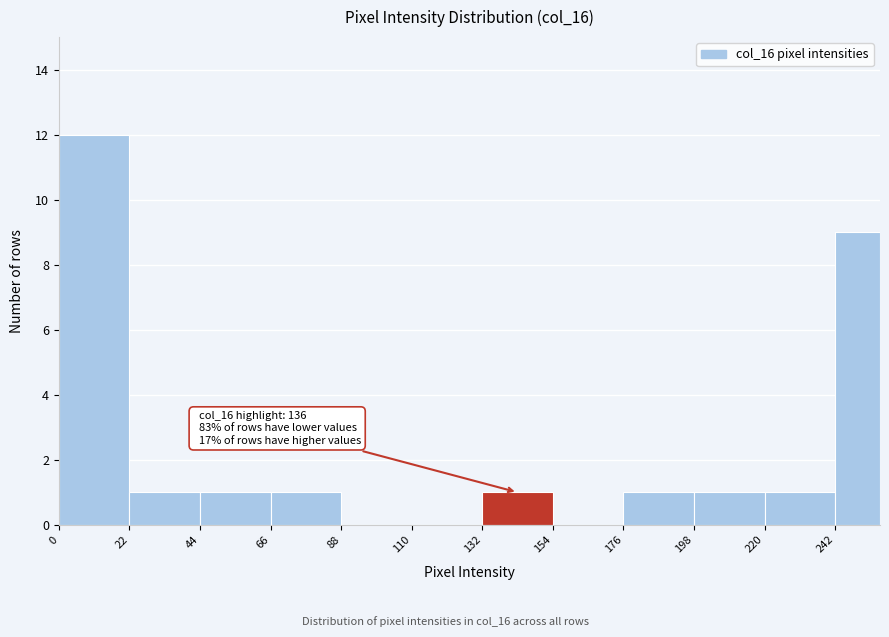

Read against the x-axis, roughly where is the centre of the tallest bar?

10